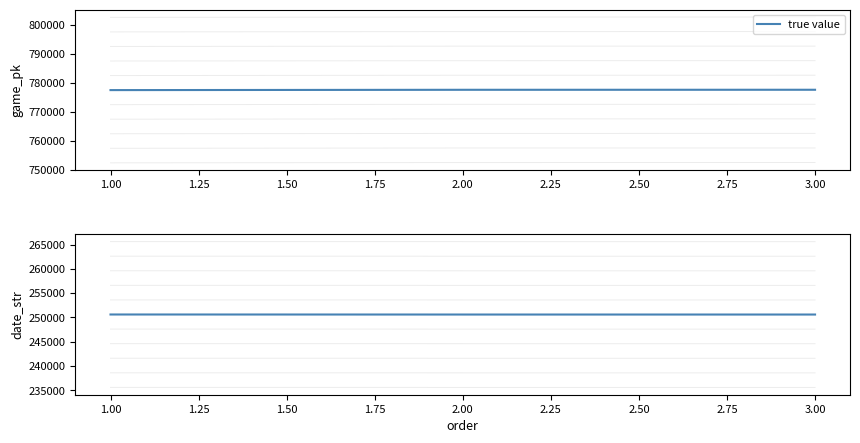

Which series has the largest total across all categories?

true value